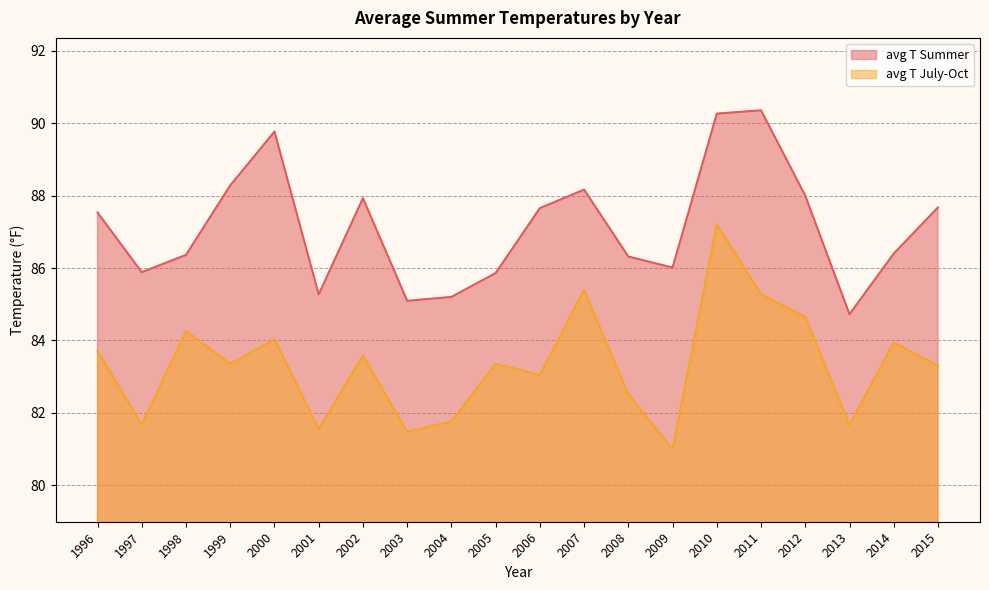

What is the value of the avg T Summer point at the 4th from the left?

88.3